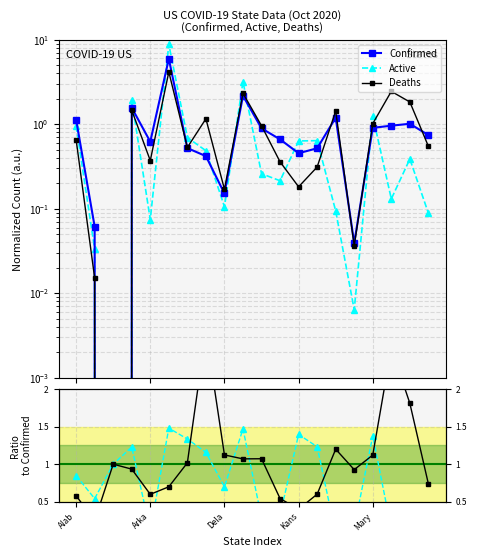

How many data points in Confirmed are above 0?

19